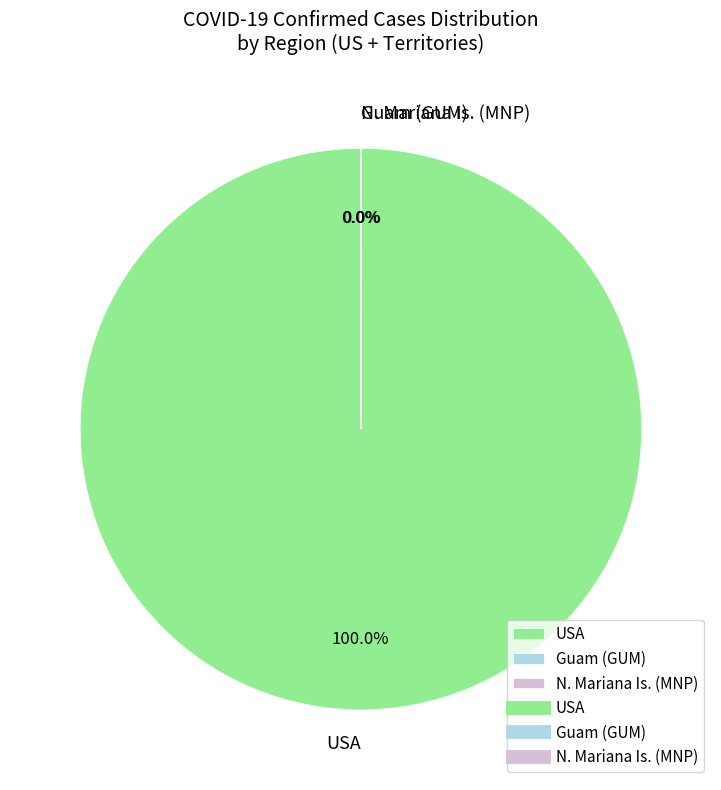

What is the largest slice in the pie chart?

USA